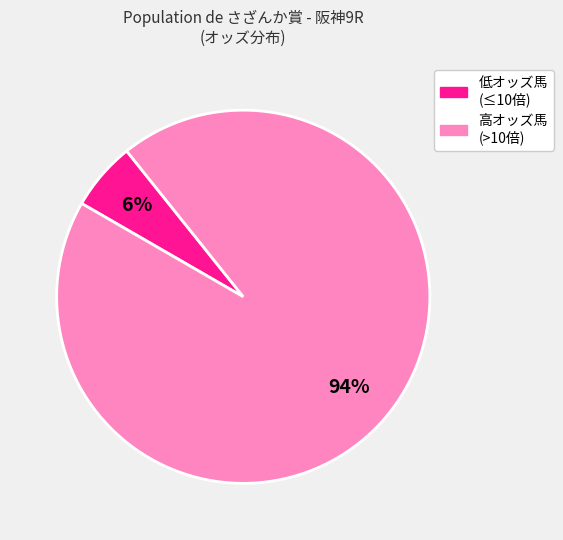

Is there a majority slice in this chart?

Yes